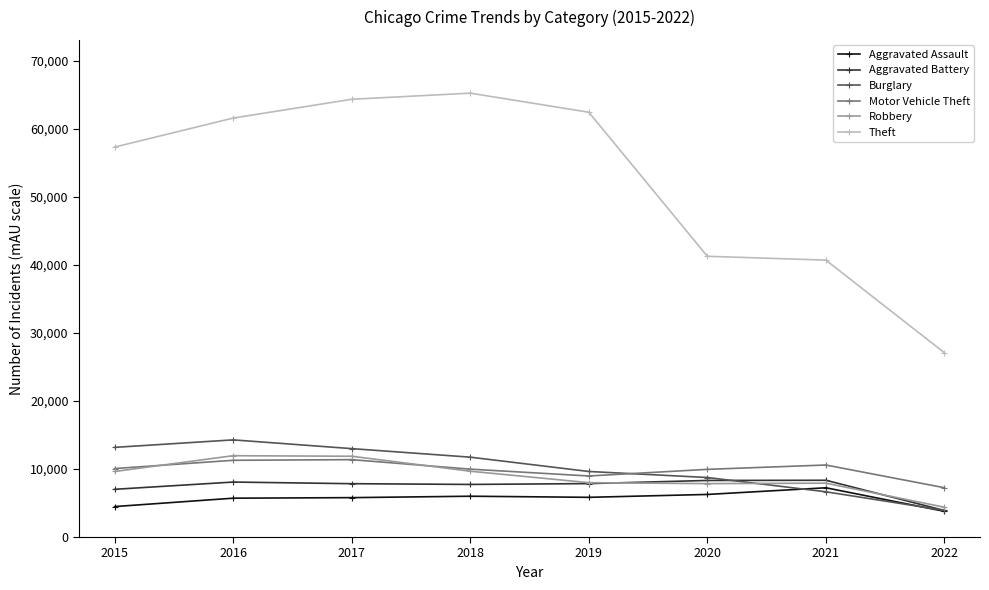

How many lines are shown in the chart?

6